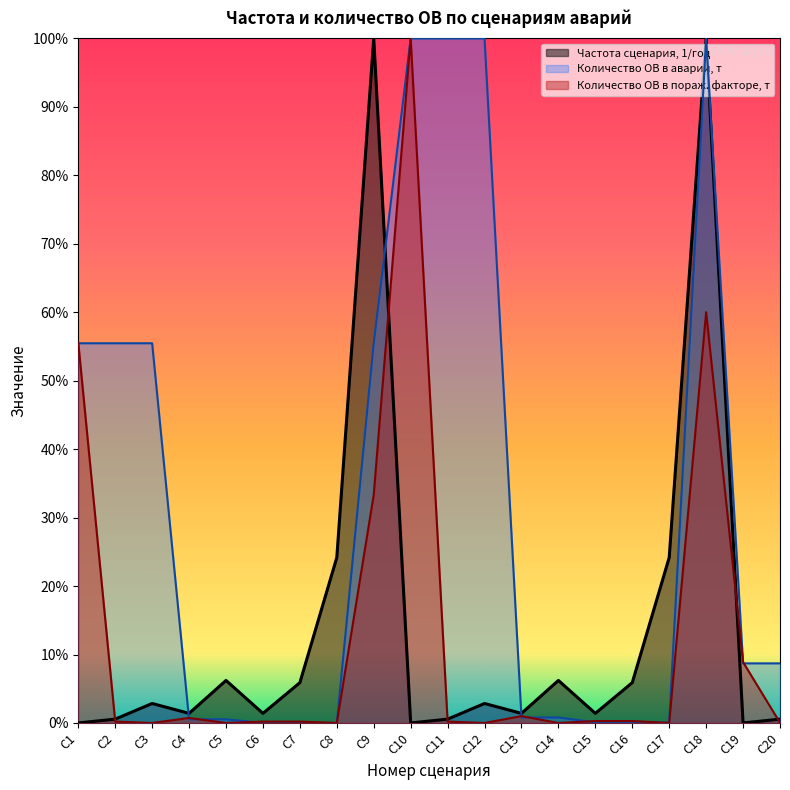

Between С5 and С10, which is larger?

С5